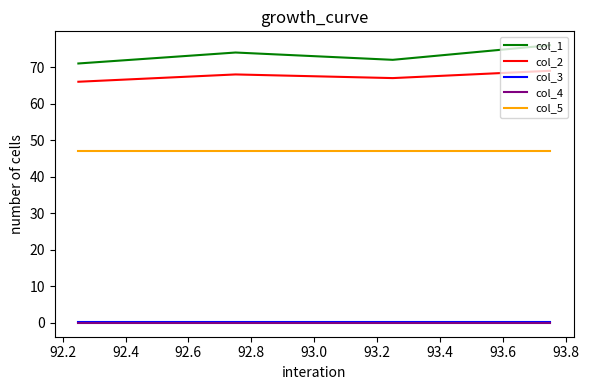

In col_1, how many points are lower than both neighbors (excluding endpoints)?

1